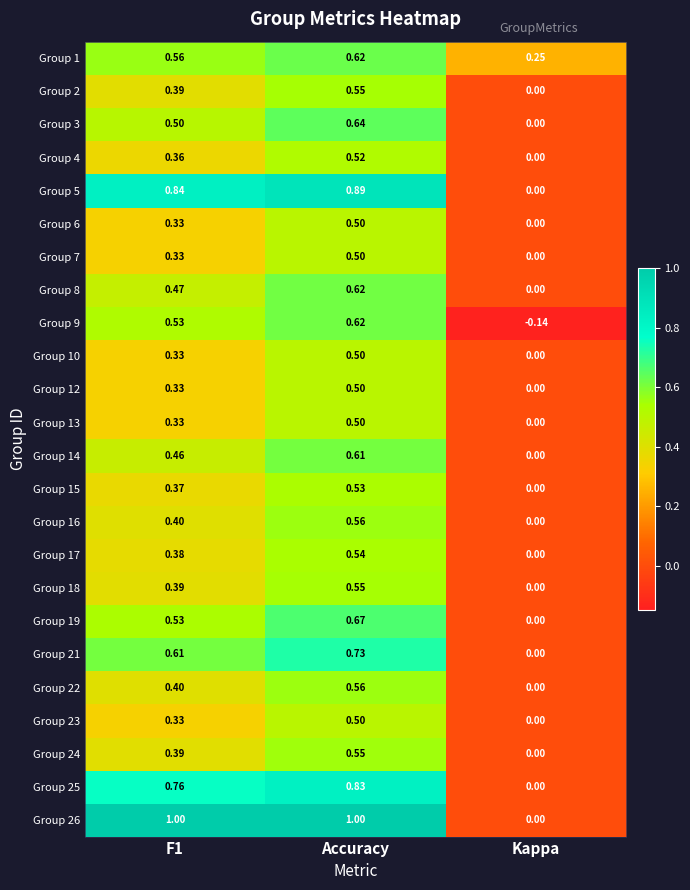

Which series has the widest spread of values?

Group 26